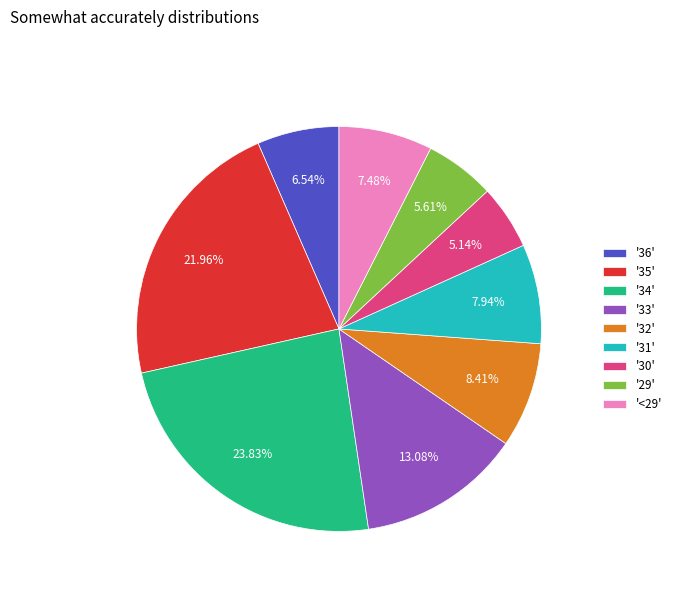

Is there a majority slice in this chart?

No